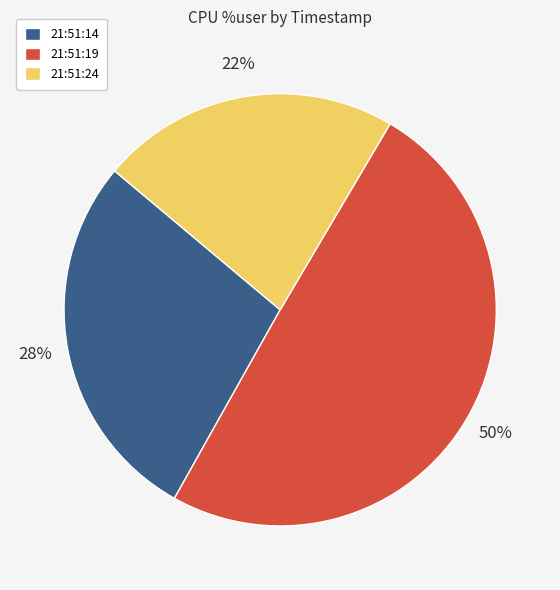

What percentage is the 21:51:19 slice, to the nearest percent?

50%